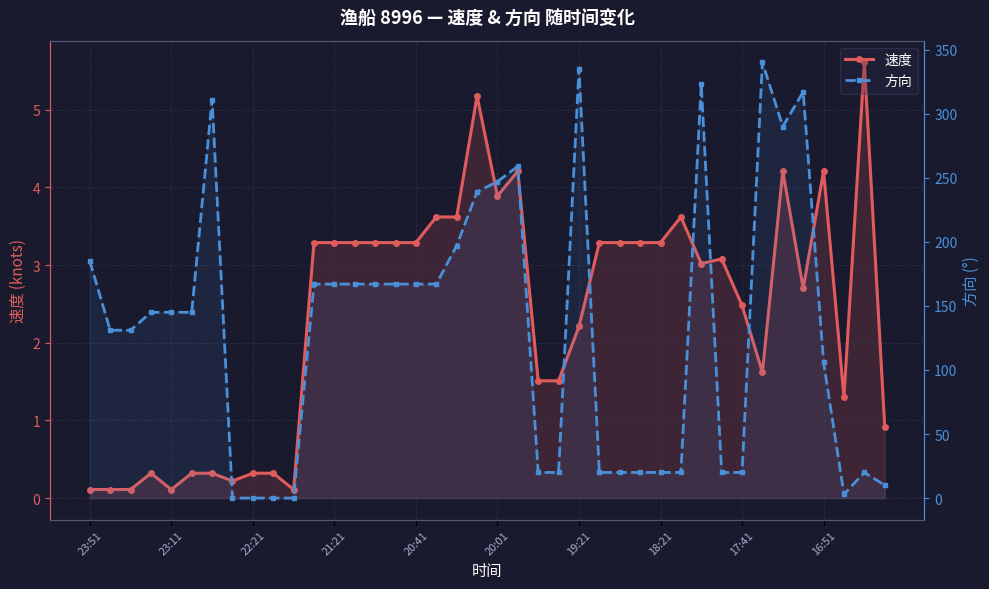

At 13, list the series in order from largest to smallest.

方向, 速度